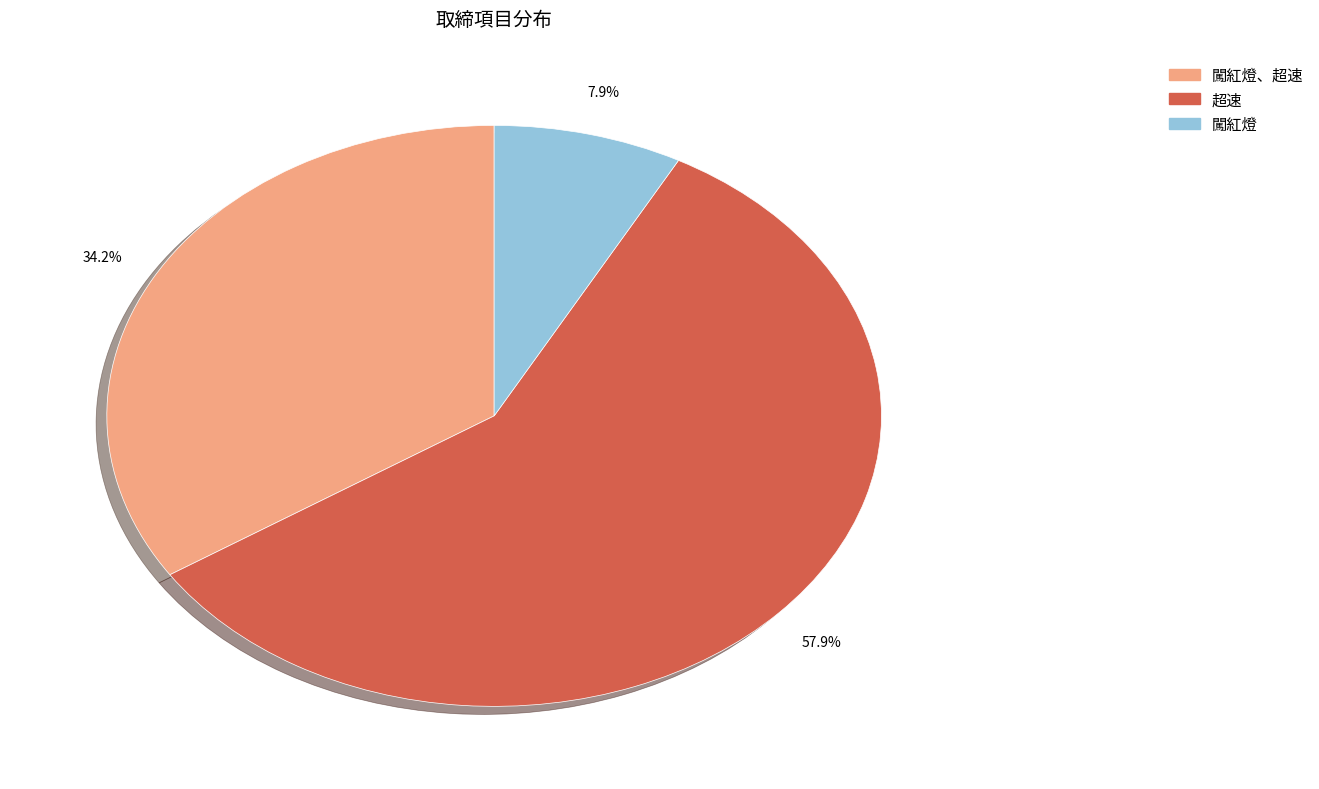

Does any single category account for the majority?

Yes